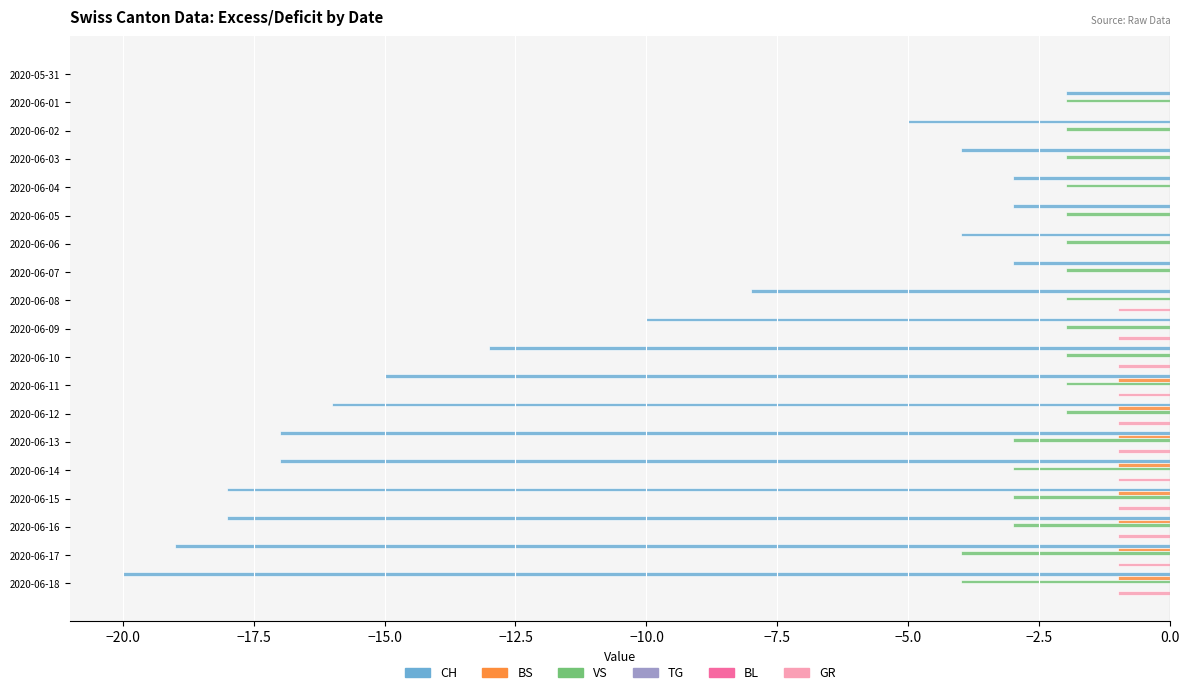

How many bars are there in total?

114